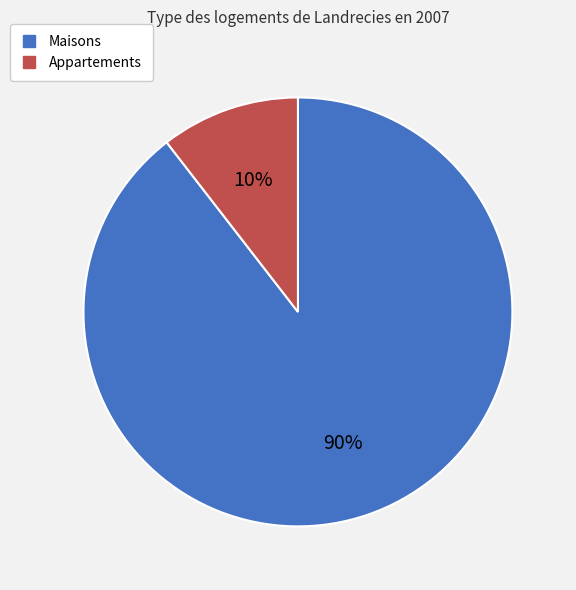

To the nearest percent, what is the average slice percentage?

50%